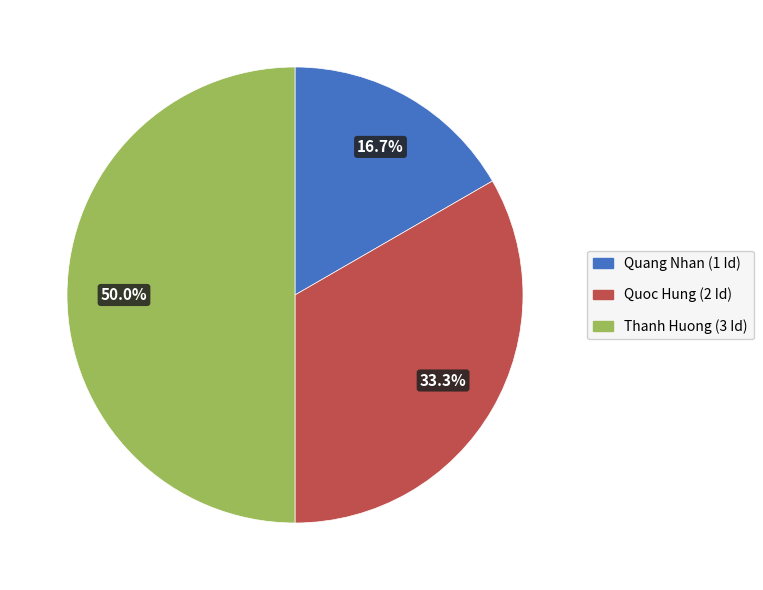

Does Quang Nhan account for over 50% of the chart?

No